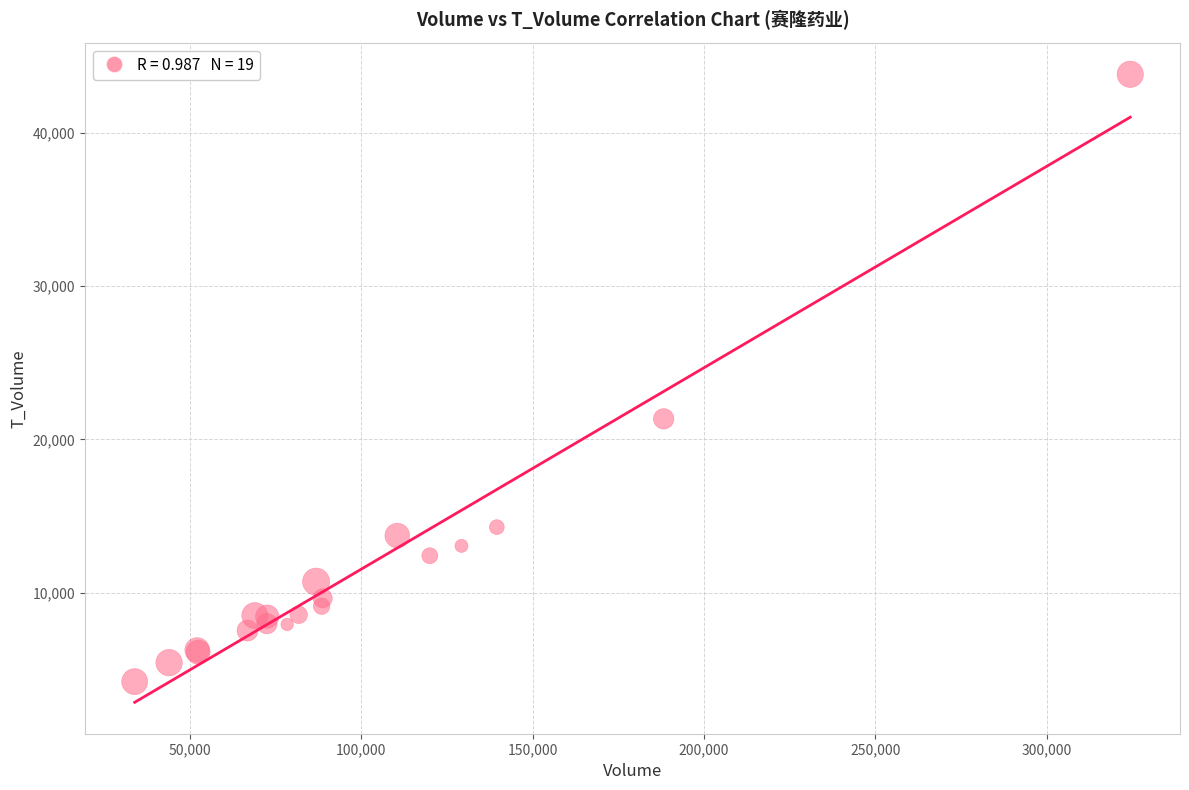

What Y value in the scatter plot is closest to 24014?

21346